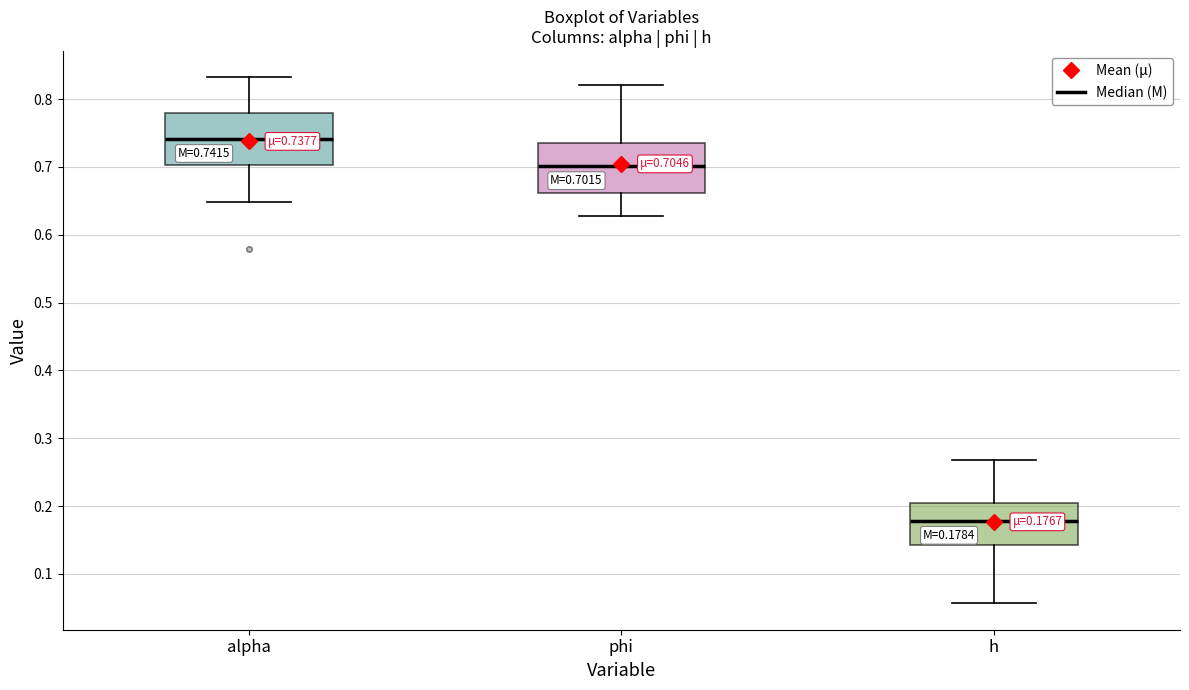

Which box's median line is the highest?

alpha